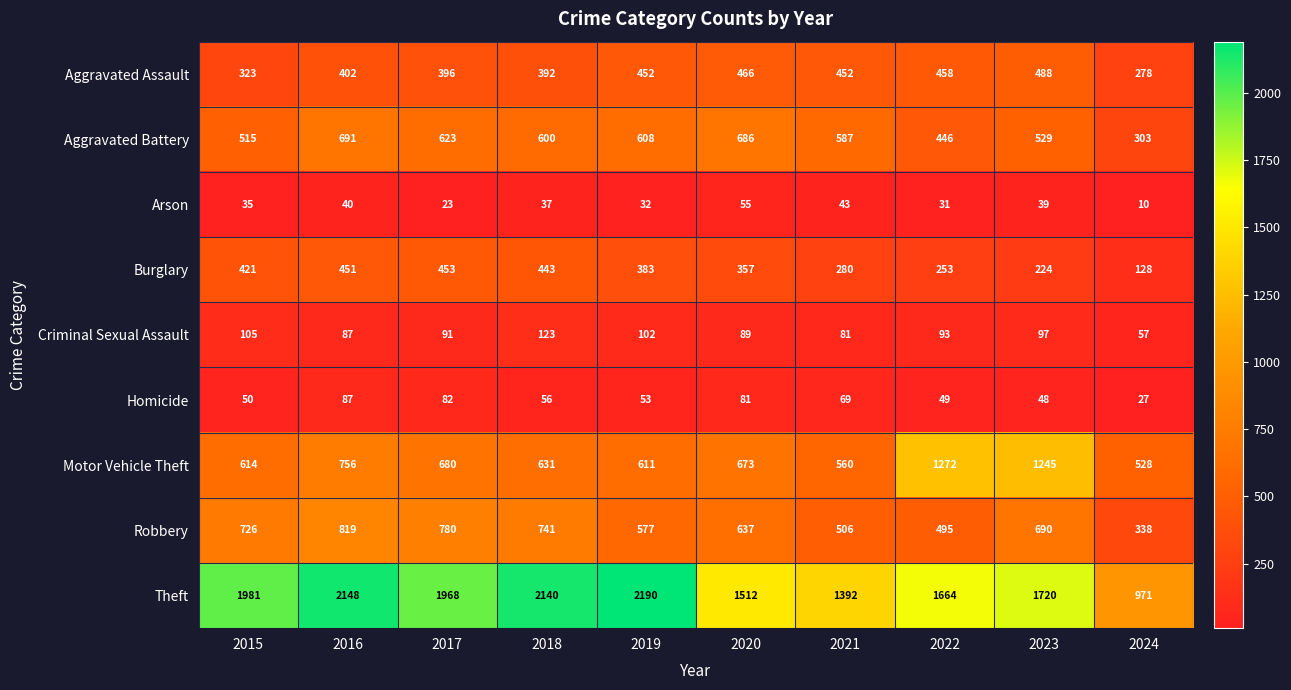

Which series has the largest total across all categories?

Theft